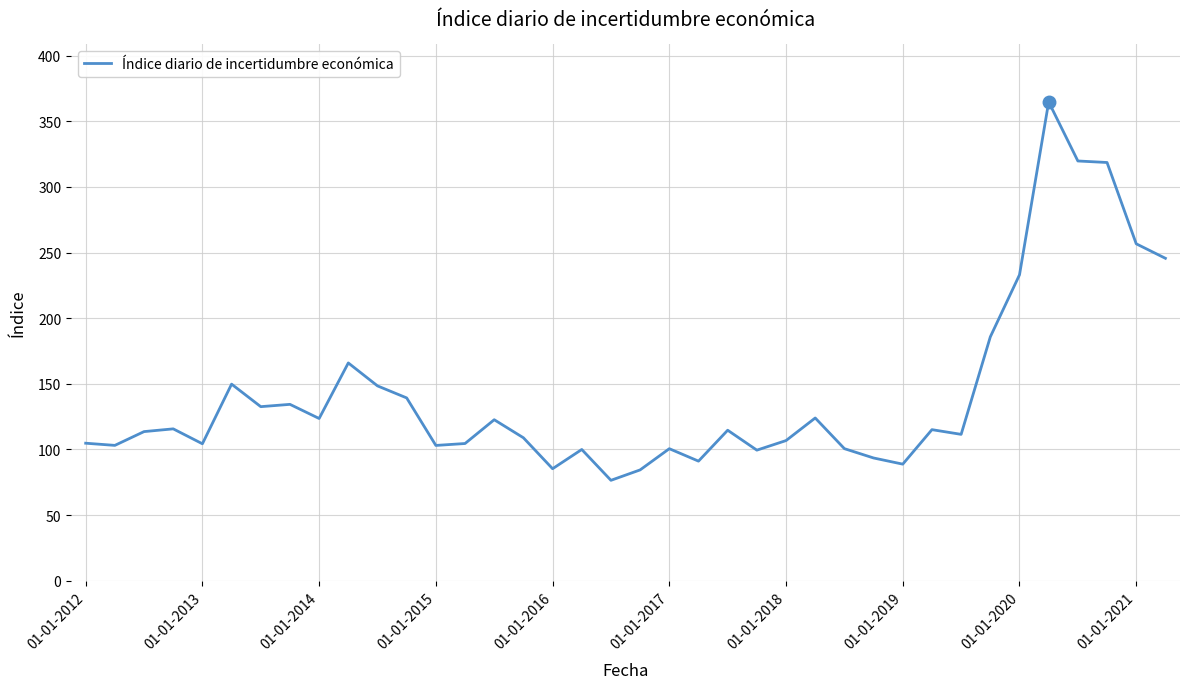

What is the smallest value displayed?

76.5